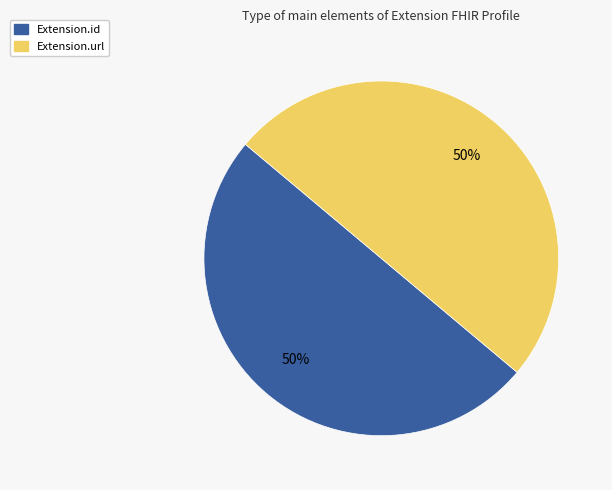

Is it true that Extension.url is 43% of the pie?

False